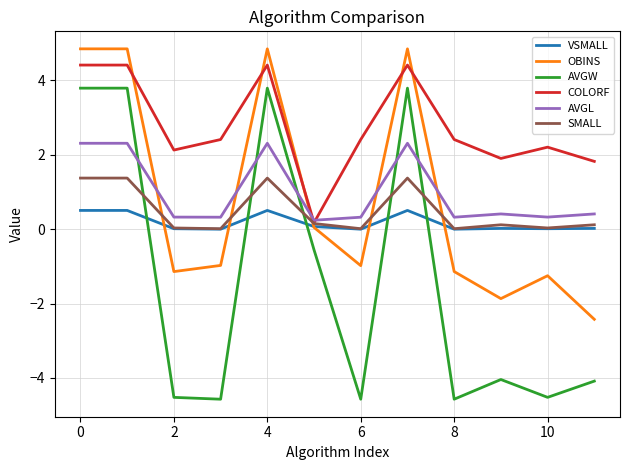

What is the lowest value of the OBINS series?

-2.4